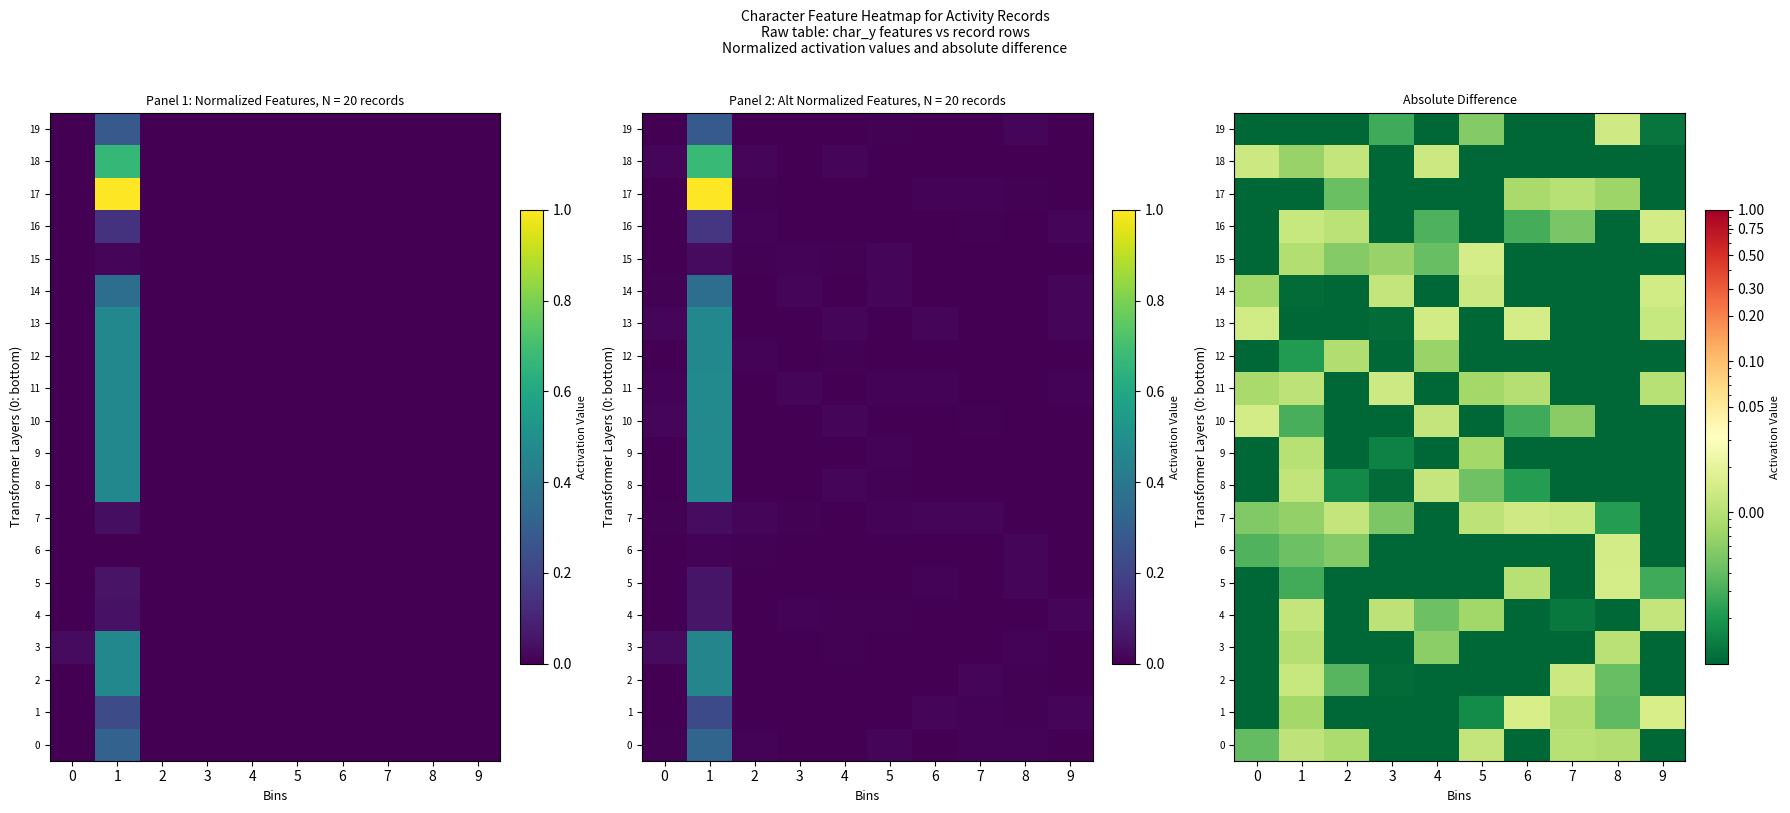

Rank the series at 6 from highest to lowest value.

1, 13, 7, 5, 11, 17, 16, 10, 8, 0, 2, 3, 4, 6, 9, 12, 14, 15, 18, 19